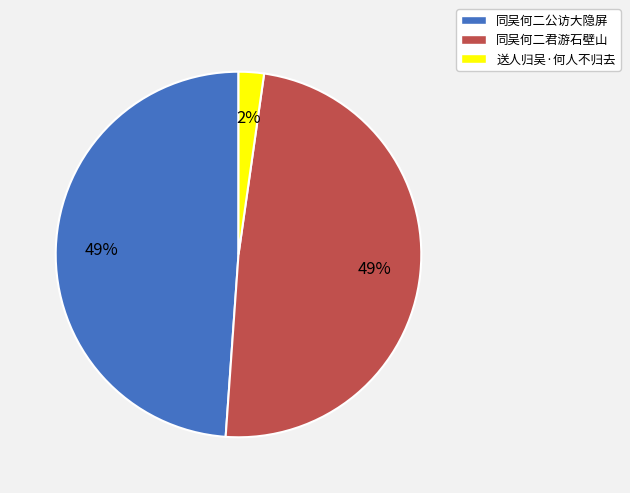

To the nearest percent, what percentage of the pie is 同吴何二公访大隐屏?

49%